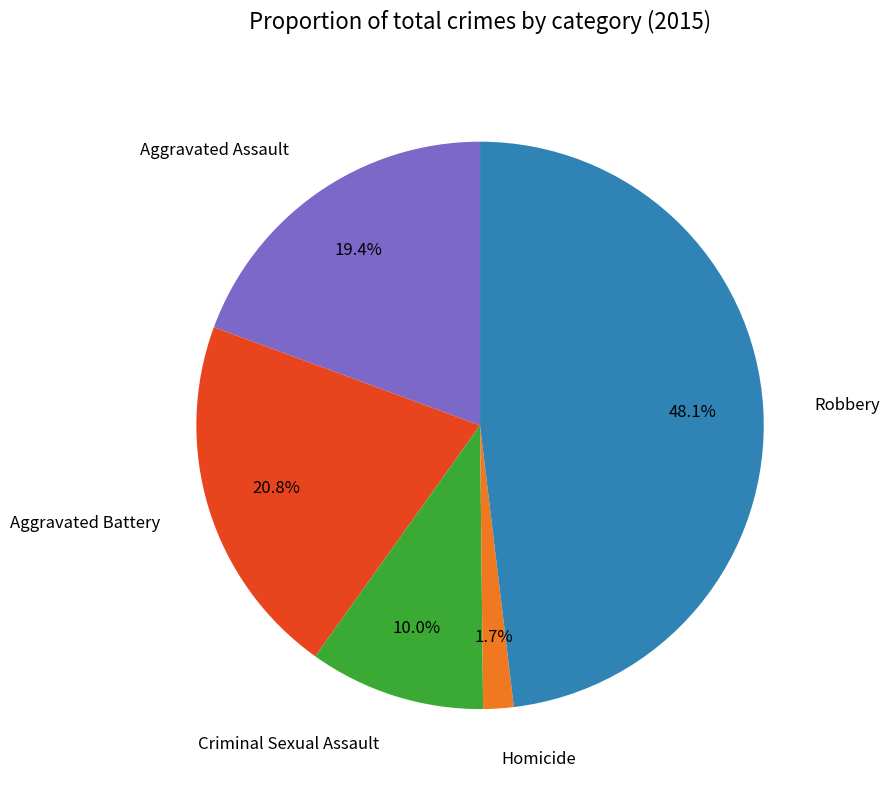

What percentage is the Homicide slice, to the nearest percent?

2%